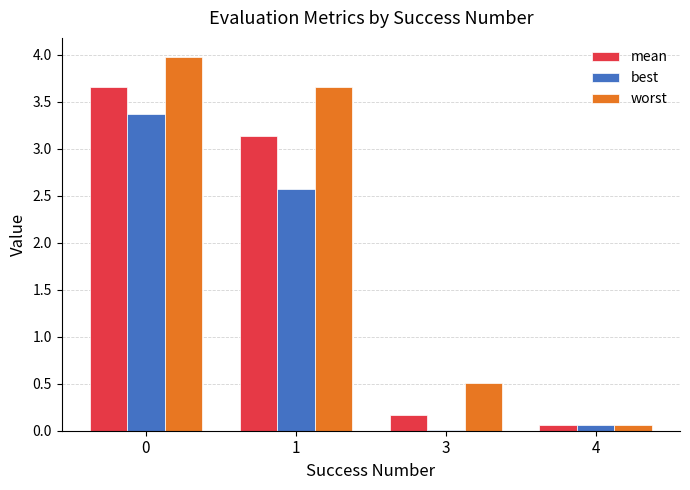

The value of best at 3 is 0.0. True or false?

True